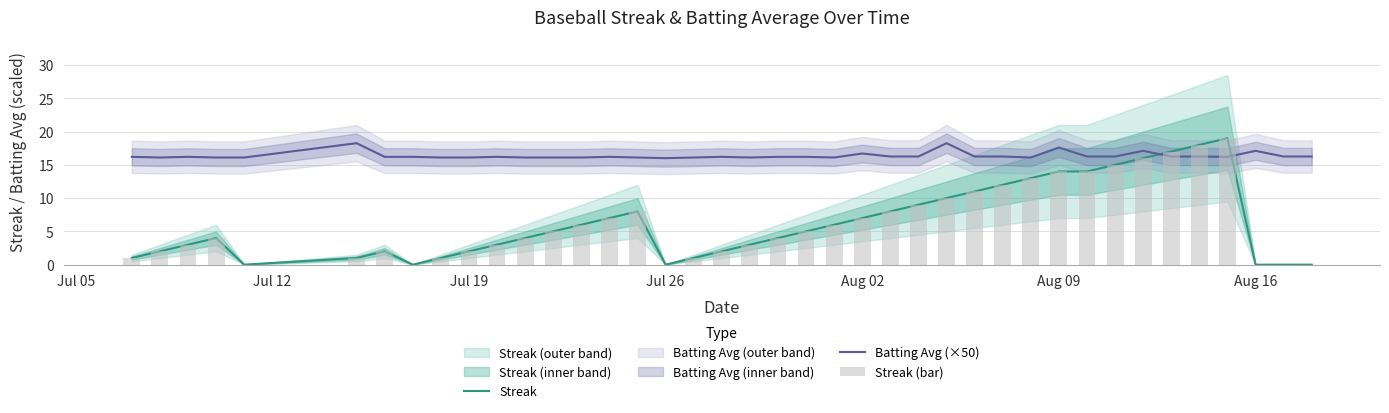

Is it true that Streak (bar) equals 0.3 at 17?

False